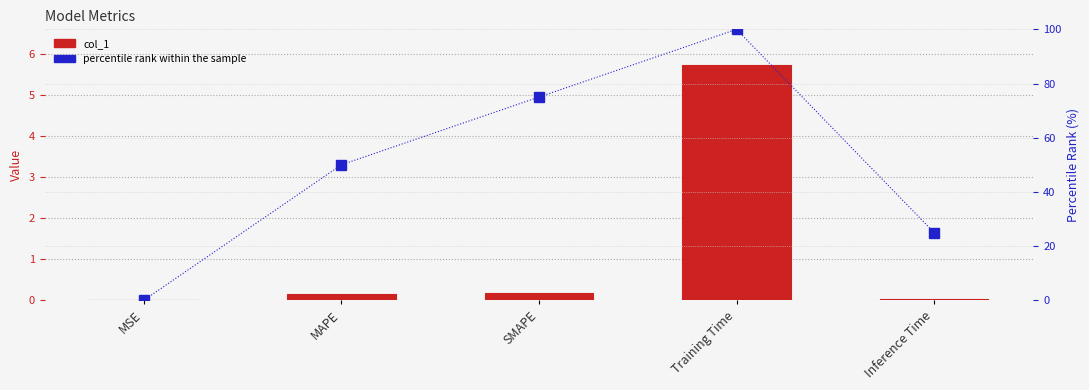

At MSE, list the series in order from smallest to largest.

percentile rank within the sample, col_1